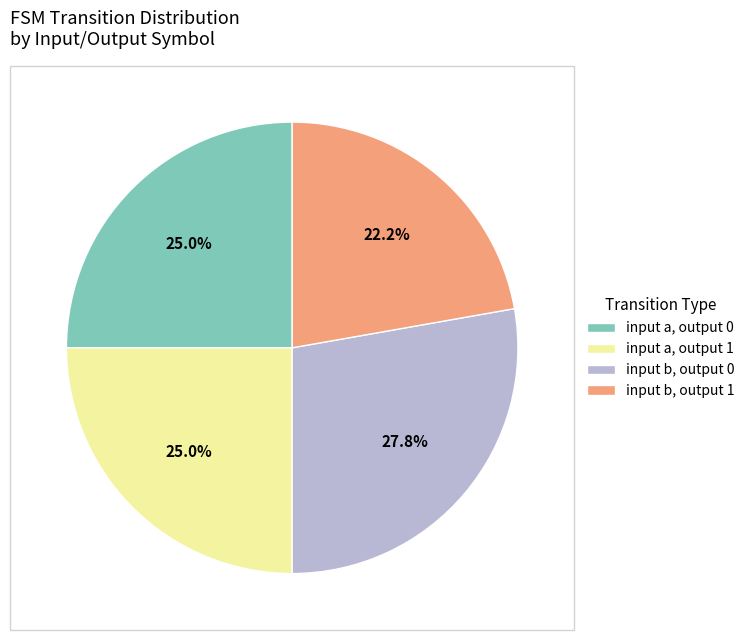

Which has a higher value, input a, output 0 or input b, output 1?

input a, output 0